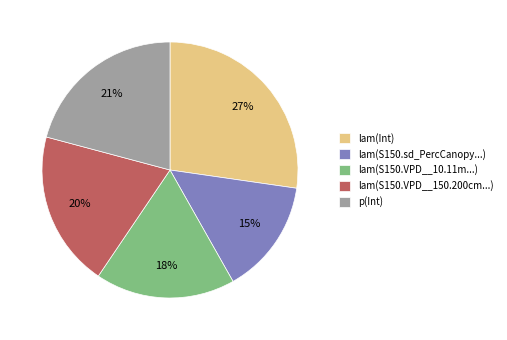

Rank the categories by value from highest to lowest.

lam(Int), p(Int), lam(S150.VPD__150.200cm...), lam(S150.VPD__10.11m...), lam(S150.sd_PercCanopy...)